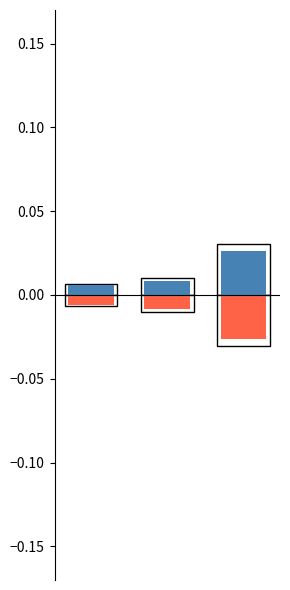

Between 1 and 2, which series saw the biggest shift?

positive